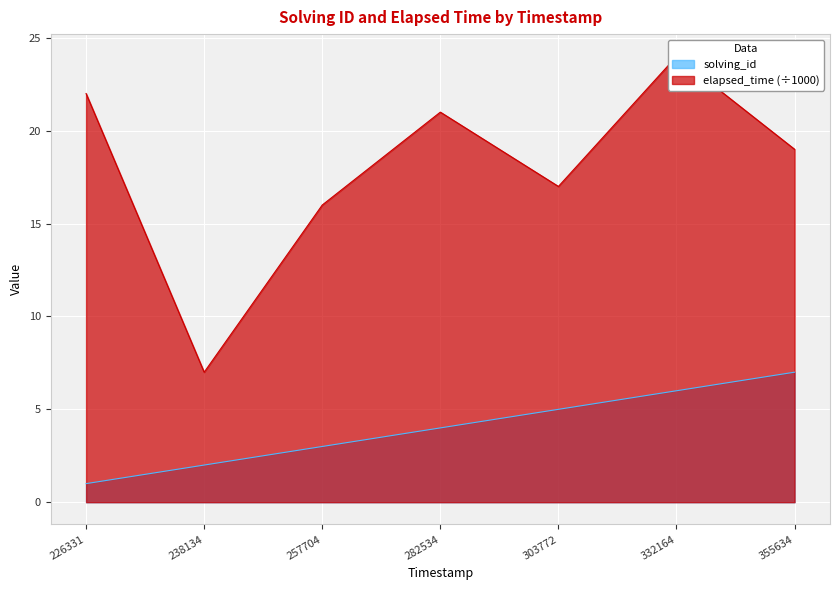

The value of solving_id at 303772 is 8. True or false?

False